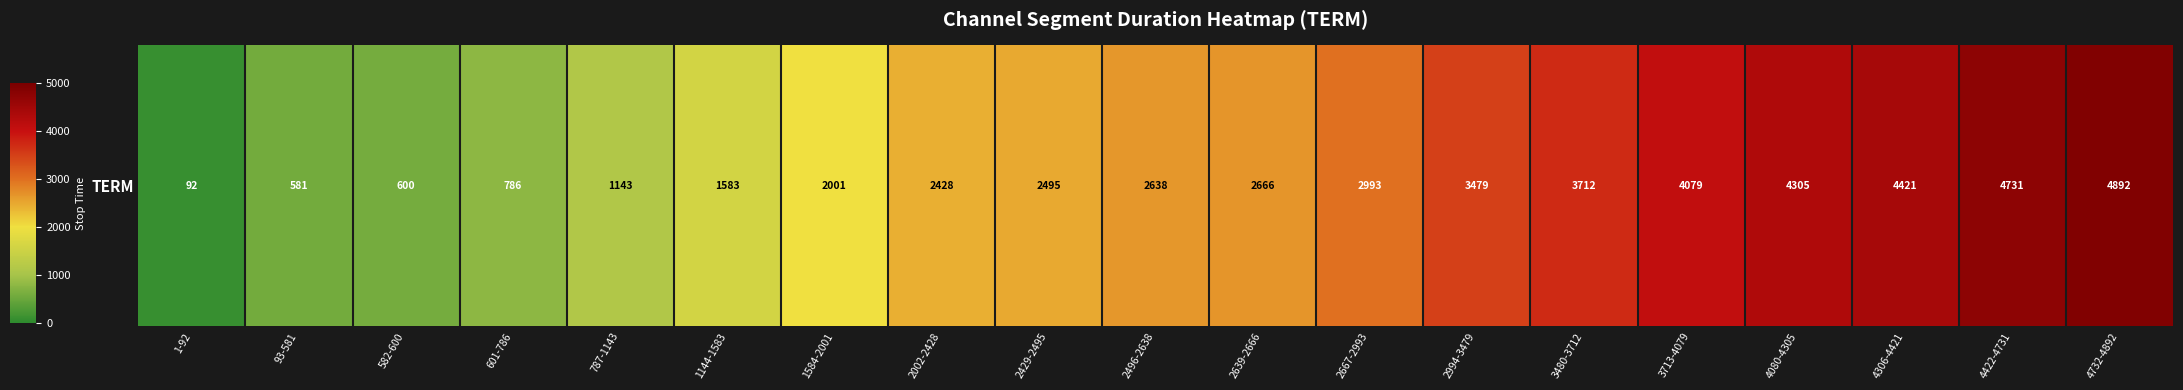

Rank the categories by value from highest to lowest.

4732-4892, 4422-4731, 4306-4421, 4080-4305, 3713-4079, 3480-3712, 2994-3479, 2667-2993, 2639-2666, 2496-2638, 2429-2495, 2002-2428, 1584-2001, 1144-1583, 787-1143, 601-786, 582-600, 93-581, 1-92